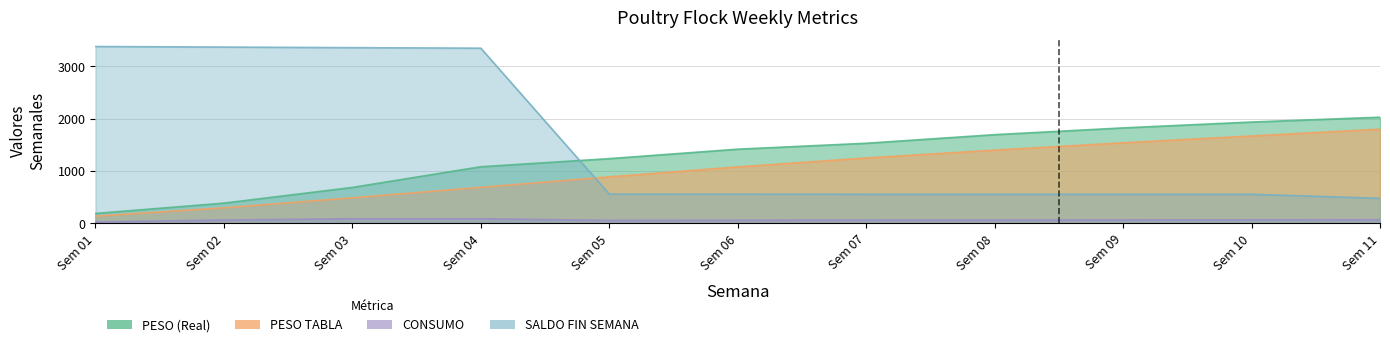

What is the sum of the PESO TABLA values at Sem 05 and Sem 09?

2430.0